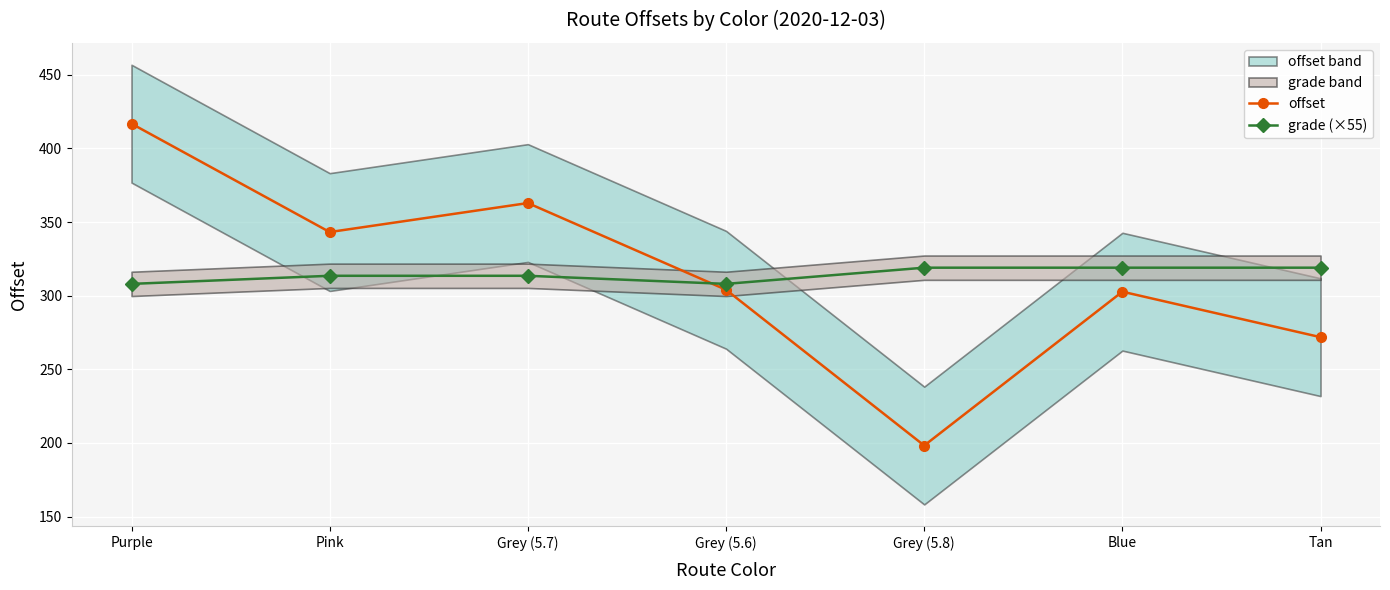

How many intersections are there between offset and grade (×55)?

1